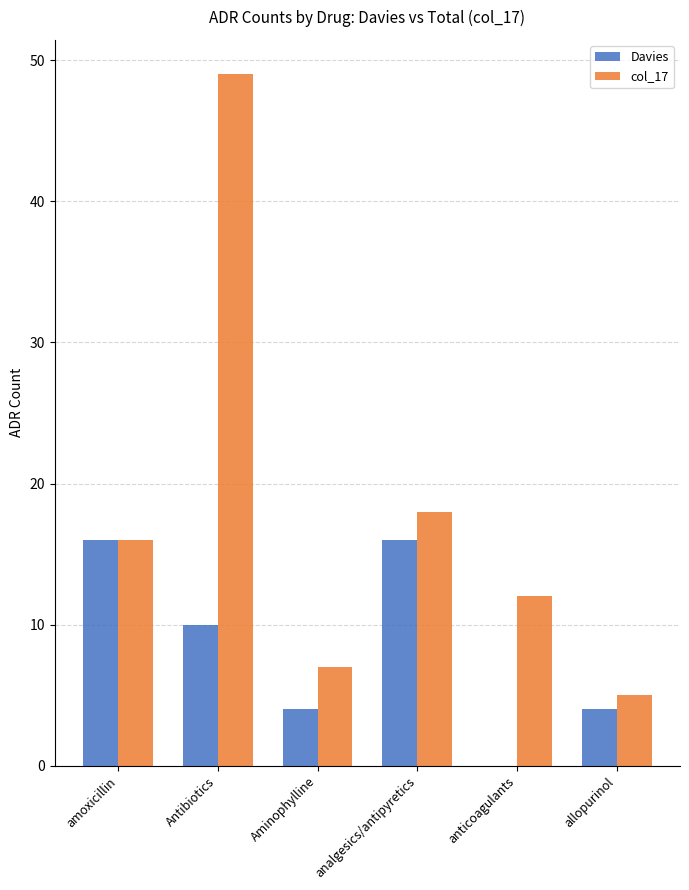

What is the highest value of the Davies series?

16